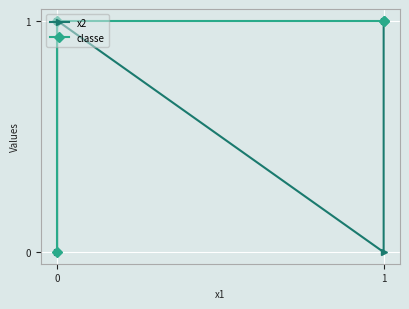

True or false: x2 and classe intersect in this chart.

False